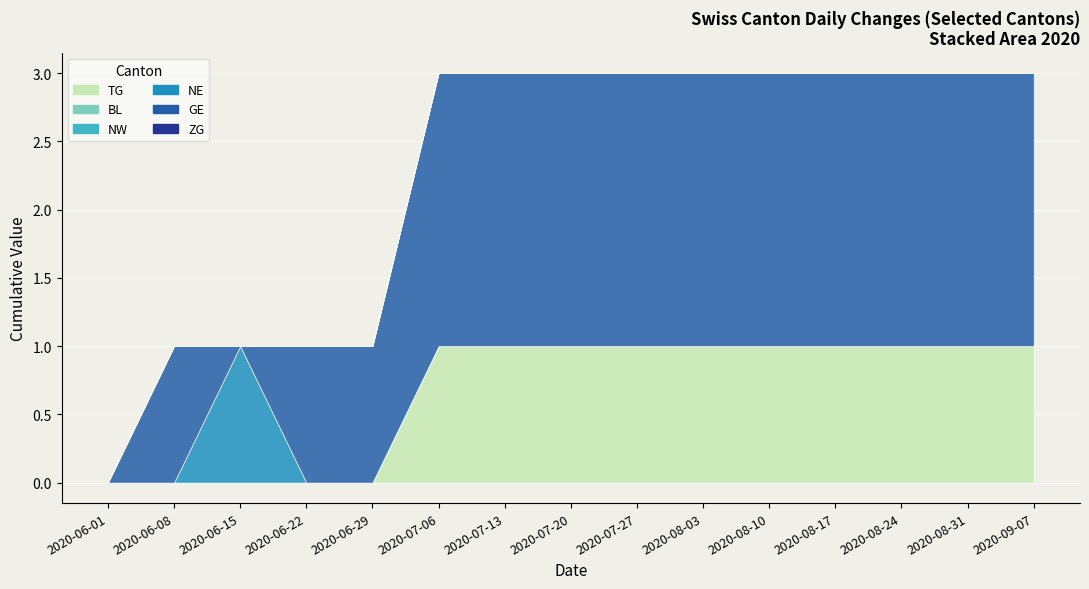

What is the maximum value shown in the chart?

2